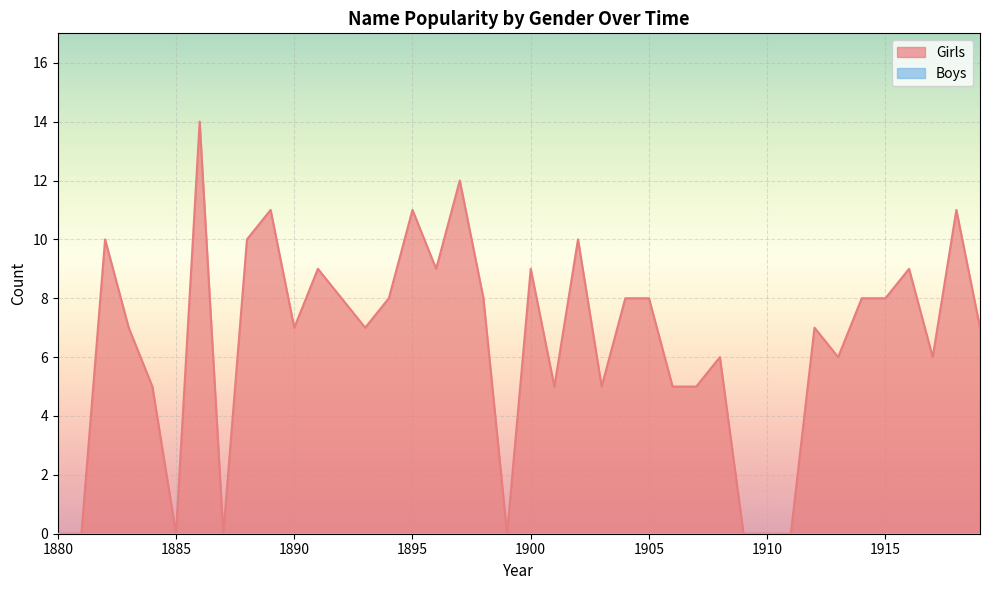

List the labels in order of value, smallest first.

1880, 1881, 1885, 1887, 1899, 1909, 1910, 1911, 1884, 1901, 1903, 1906, 1907, 1908, 1913, 1917, 1883, 1890, 1893, 1912, 1919, 1892, 1894, 1898, 1904, 1905, 1914, 1915, 1891, 1896, 1900, 1916, 1882, 1888, 1902, 1889, 1895, 1918, 1897, 1886